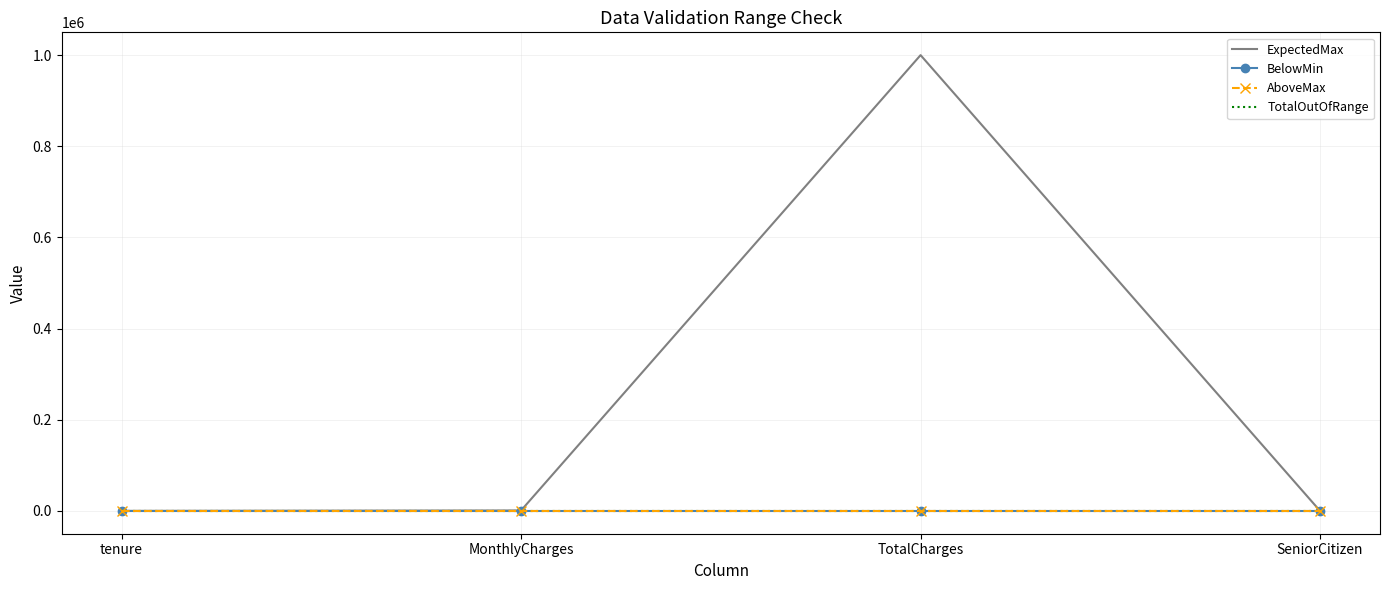

What is the difference between the highest and lowest values at SeniorCitizen?

1